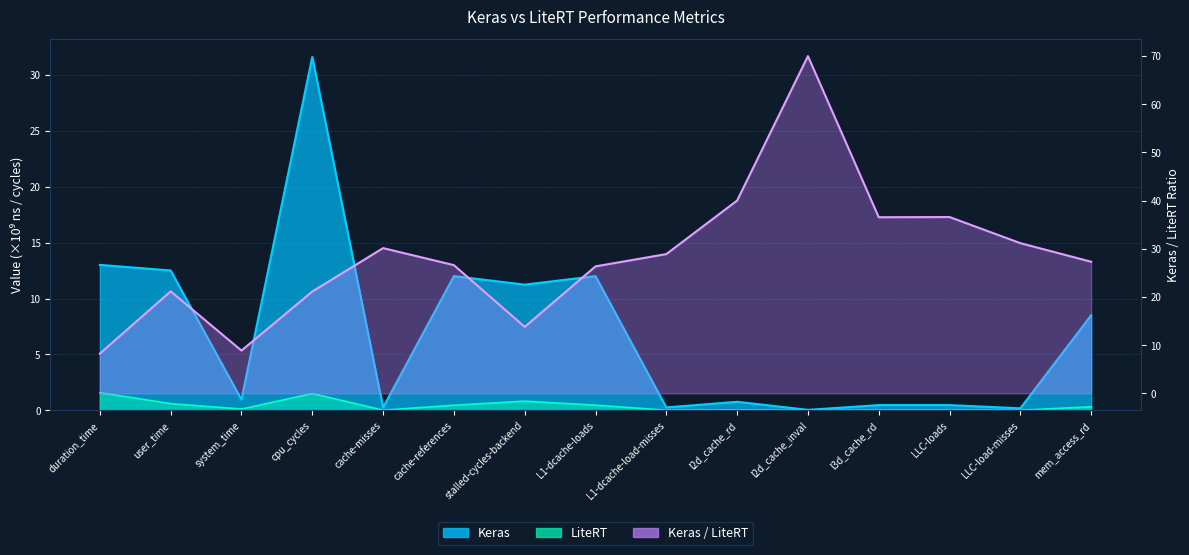

True or false: Keras / LiteRT and LiteRT intersect in this chart.

False